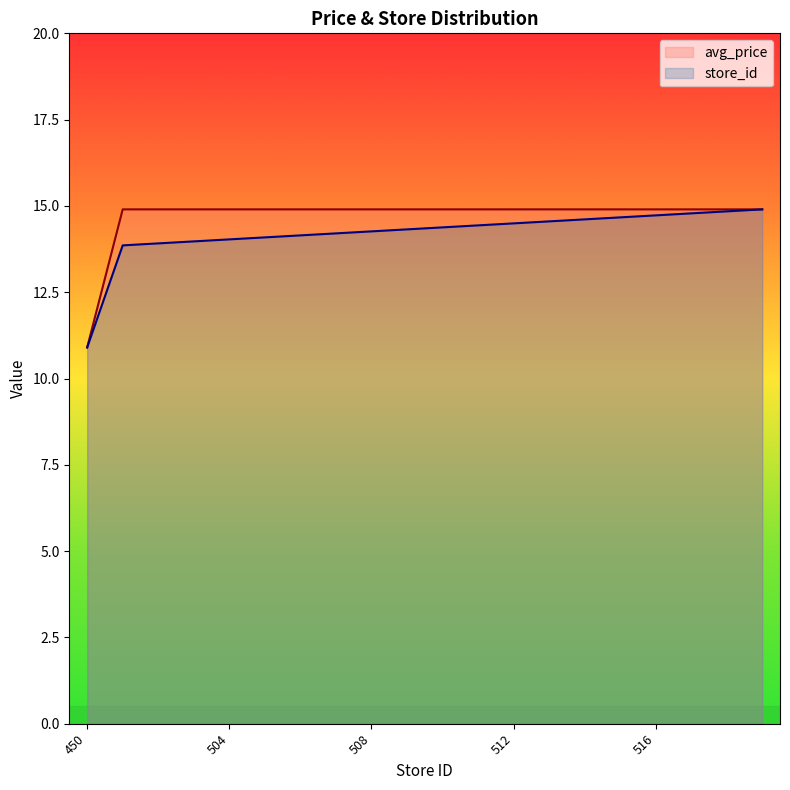

Where is avg_price nearest to the value 12?

450